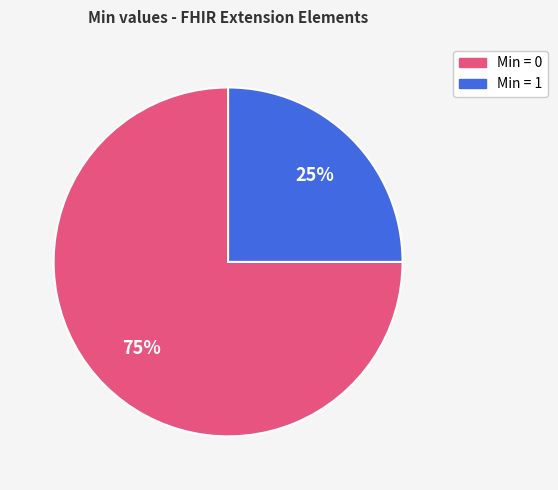

Does any single category account for the majority?

Yes